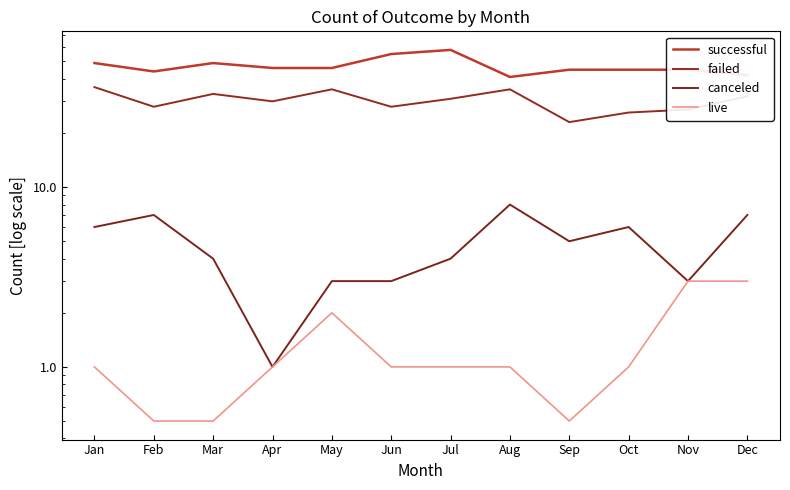

The failed series shows 39.0 at Apr. True or false?

False